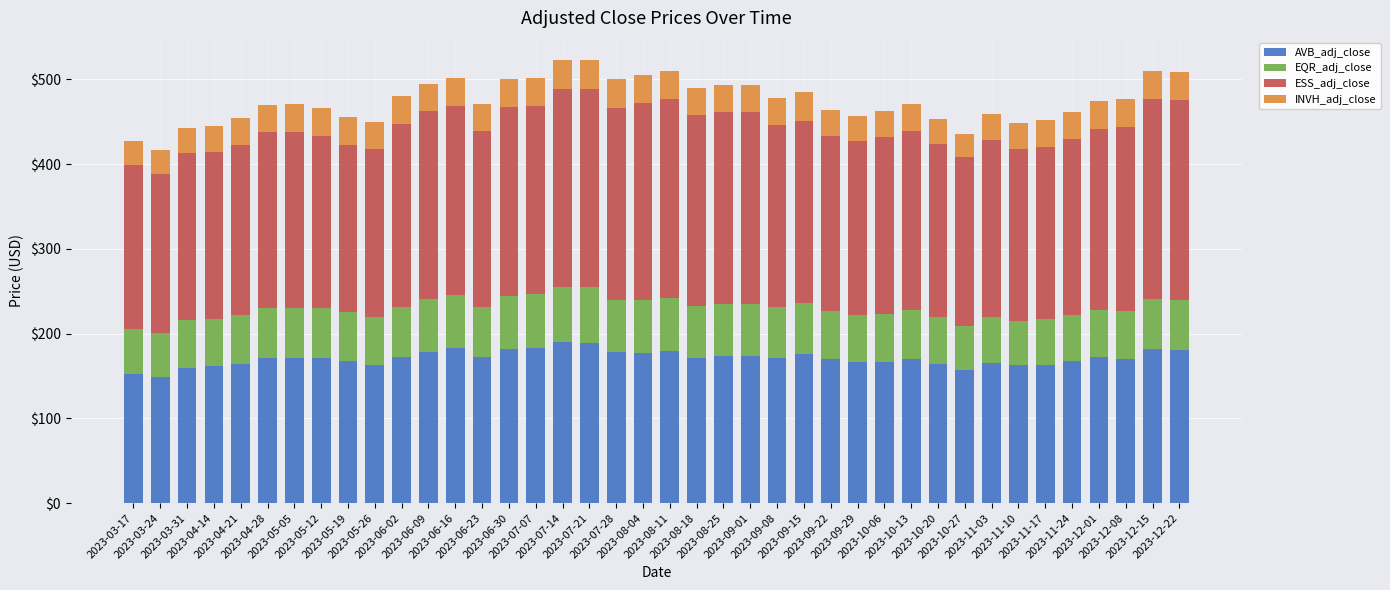

What is the average value of the AVB_adj_close series?

170.9